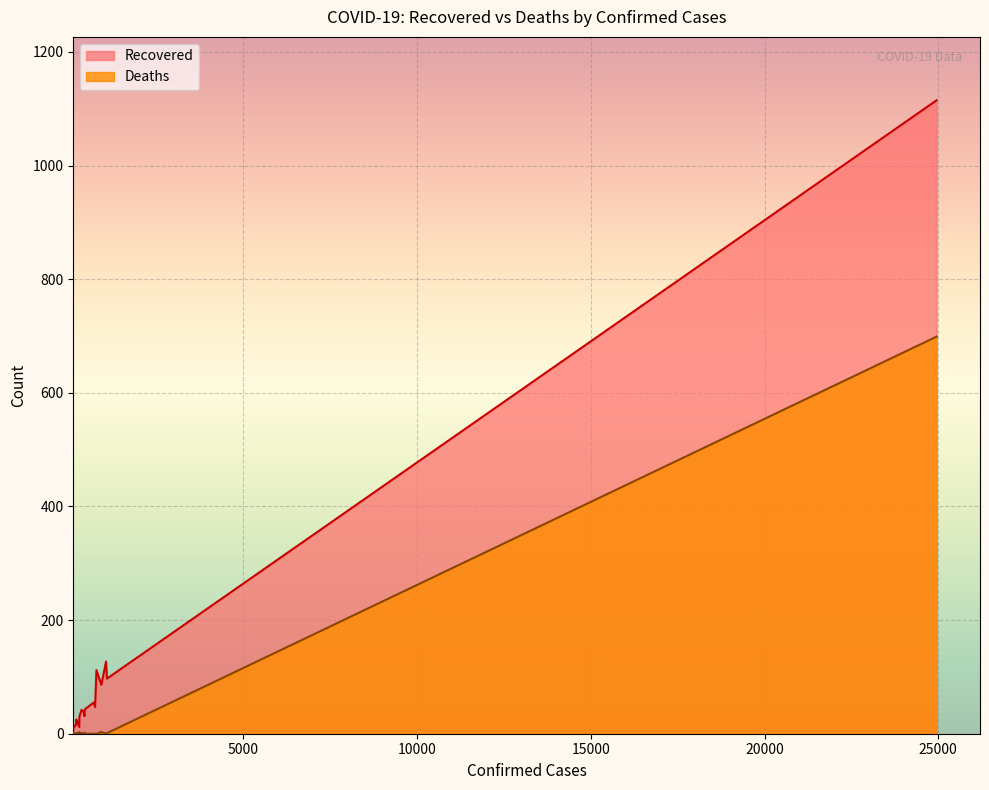

How many categories are shown in the chart?

20